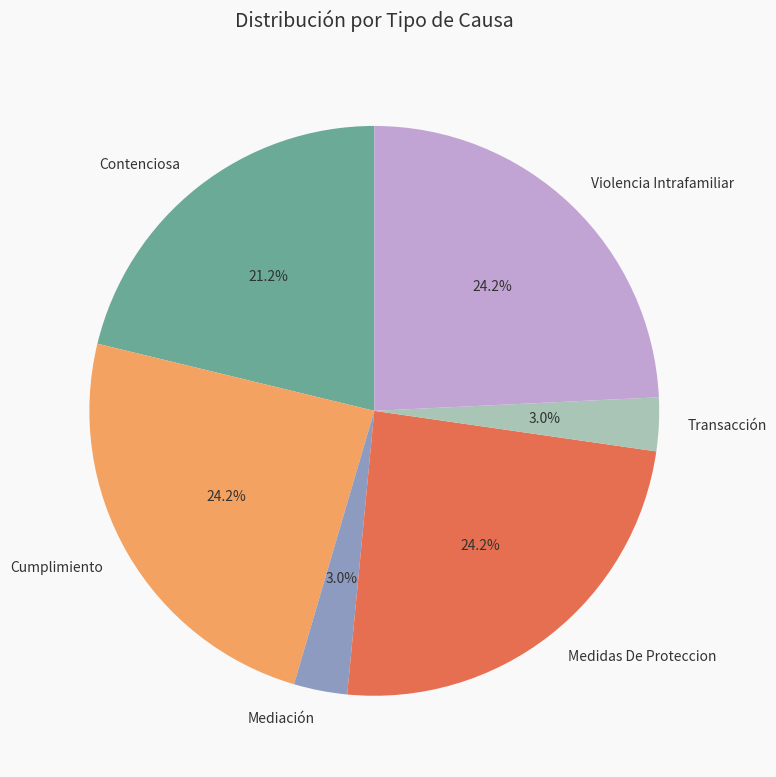

How many slices are in this pie chart?

6